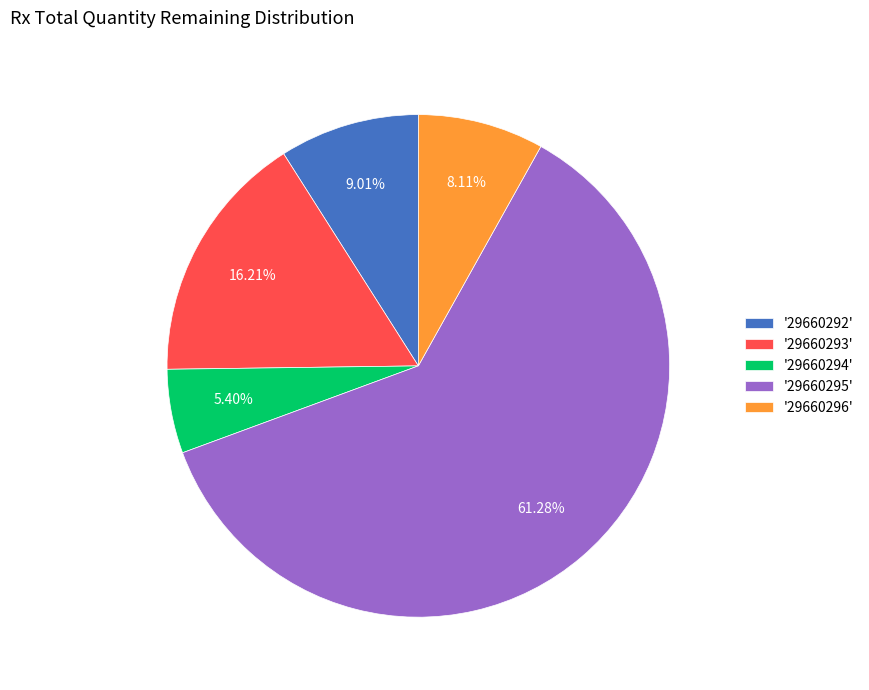

Which has a higher value, '29660292' or '29660293'?

'29660293'